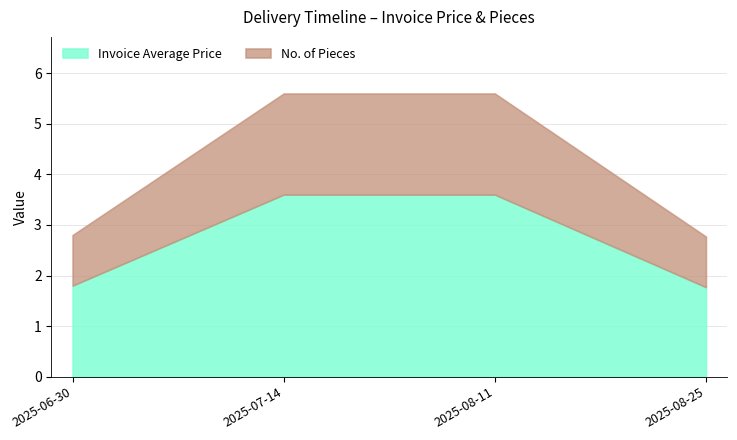

The value of Invoice Average Price at 2025-08-11 is 3.6. True or false?

True